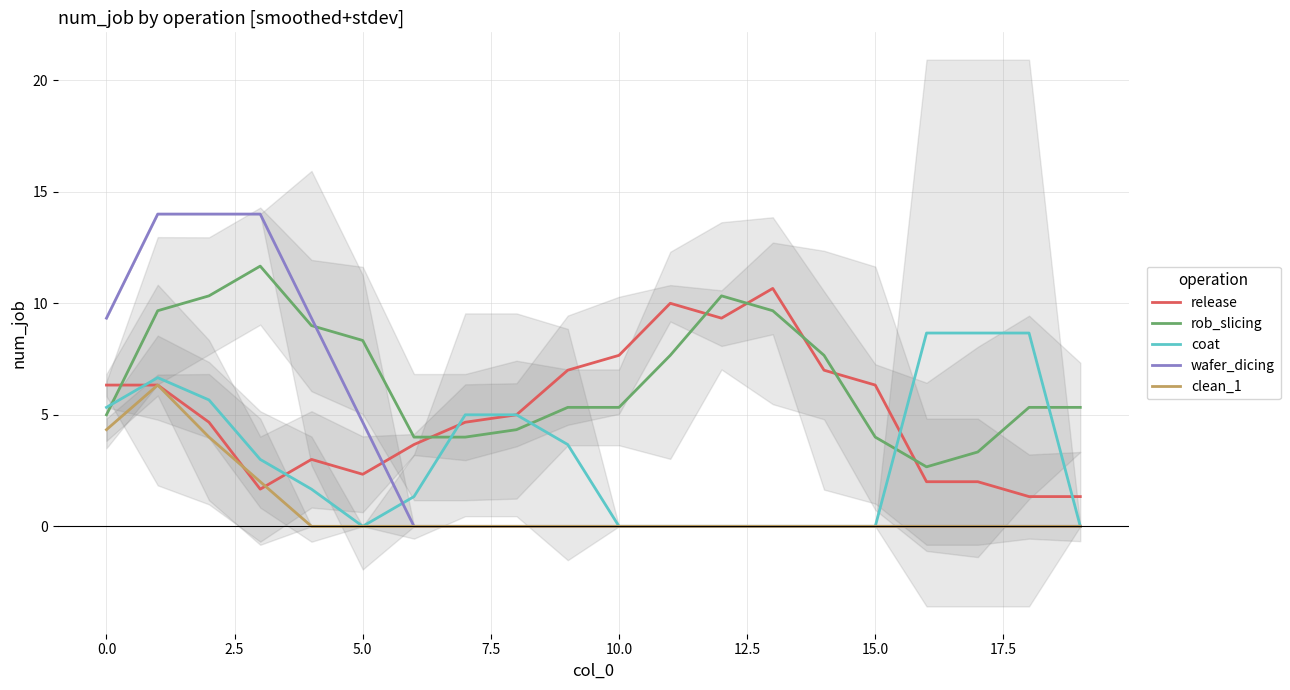

True or false: coat has a value of -2.9 at 5.0.

False